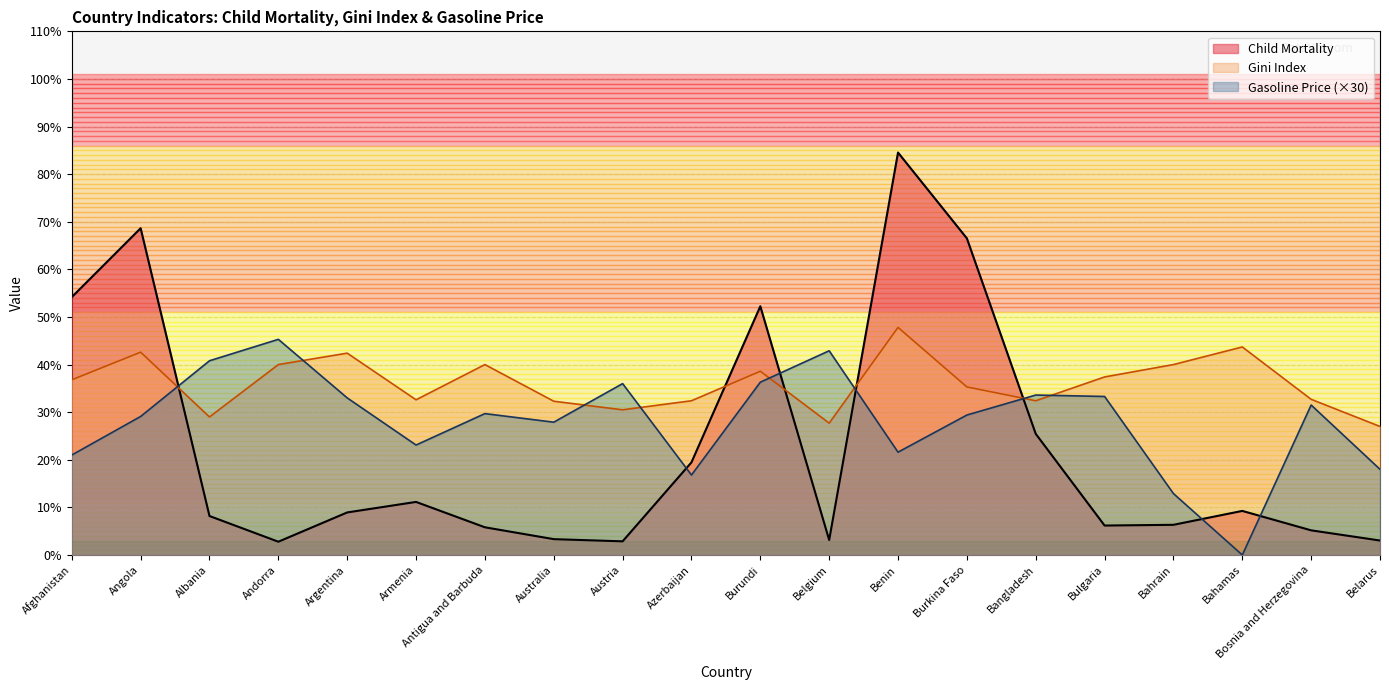

What is the sum of the Gasoline Price values at Burundi and Argentina?

69.3